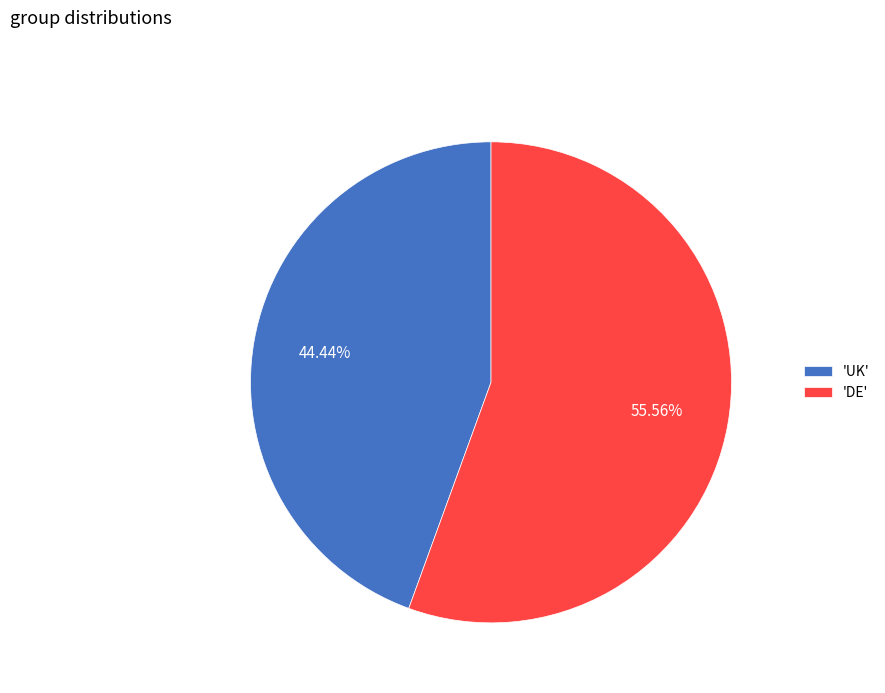

Rank the categories by value from lowest to highest.

'UK', 'DE'